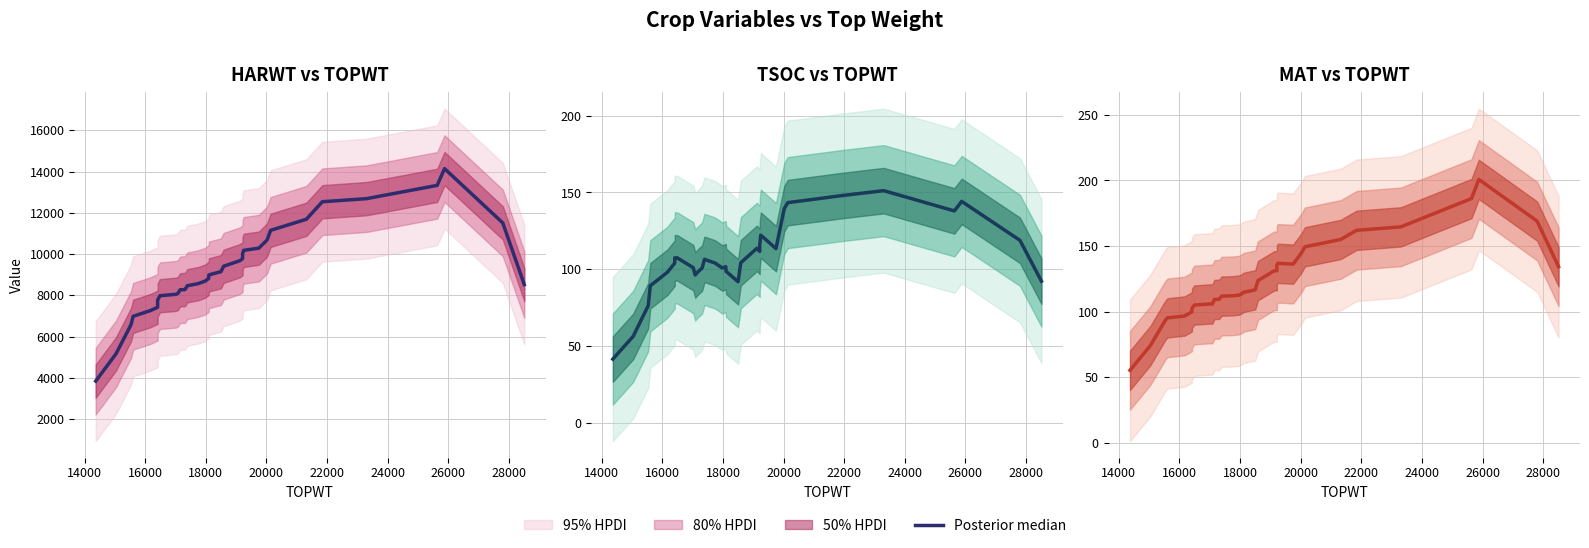

How many lines are shown in the chart?

1